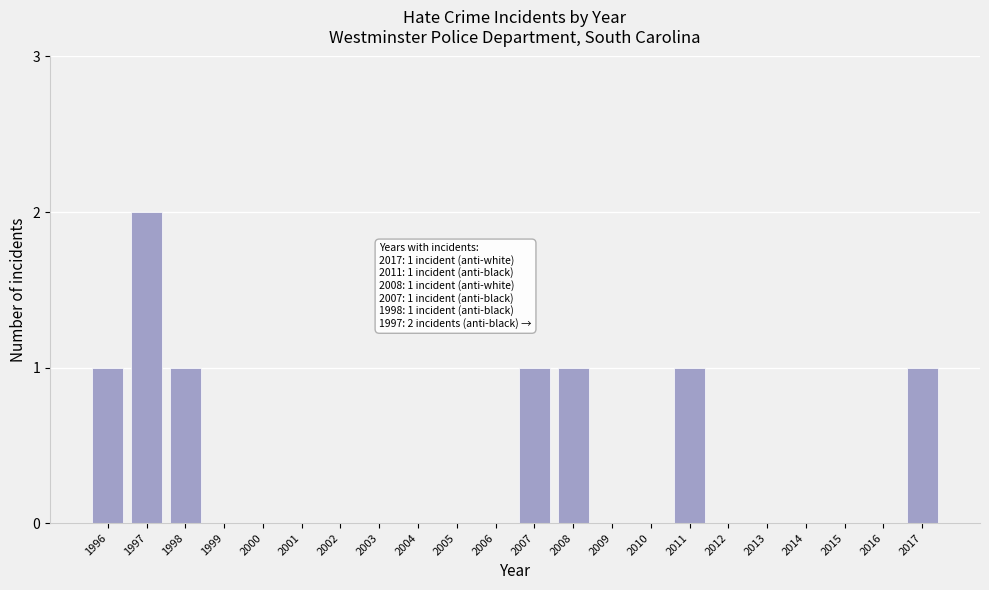

Reading left to right, extract all data points from this chart.

1996=1	1997=2	1998=1	1999=0	2000=0	2001=0	2002=0	2003=0	2004=0	2005=0	2006=0	2007=1	2008=1	2009=0	2010=0	2011=1	2012=0	2013=0	2014=0	2015=0	2016=0	2017=1